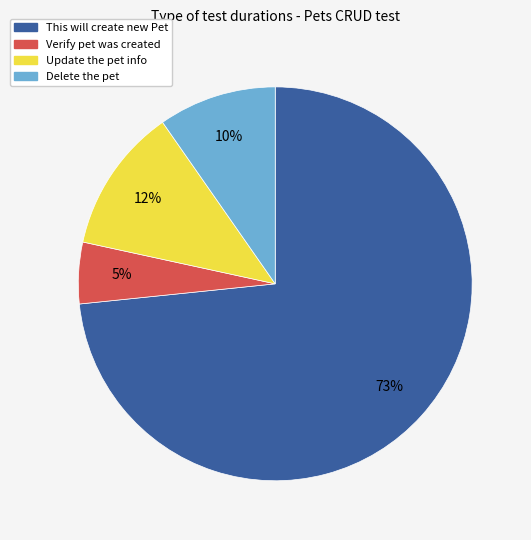

Which has a higher value, Verify pet was created or This will create new Pet?

This will create new Pet